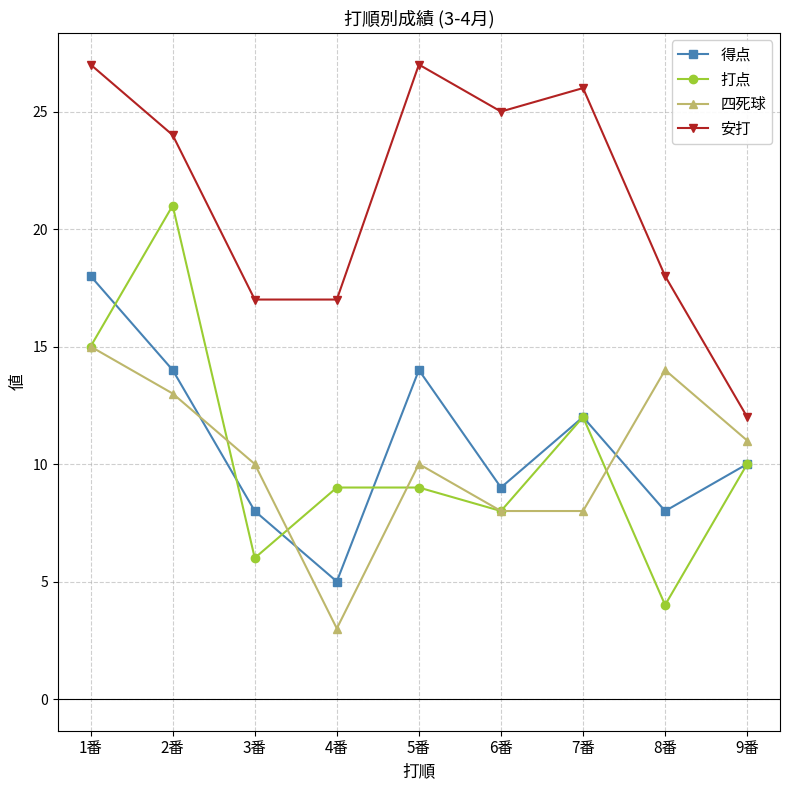

True or false: 安打 has more than 2 points higher than both neighbors.

False